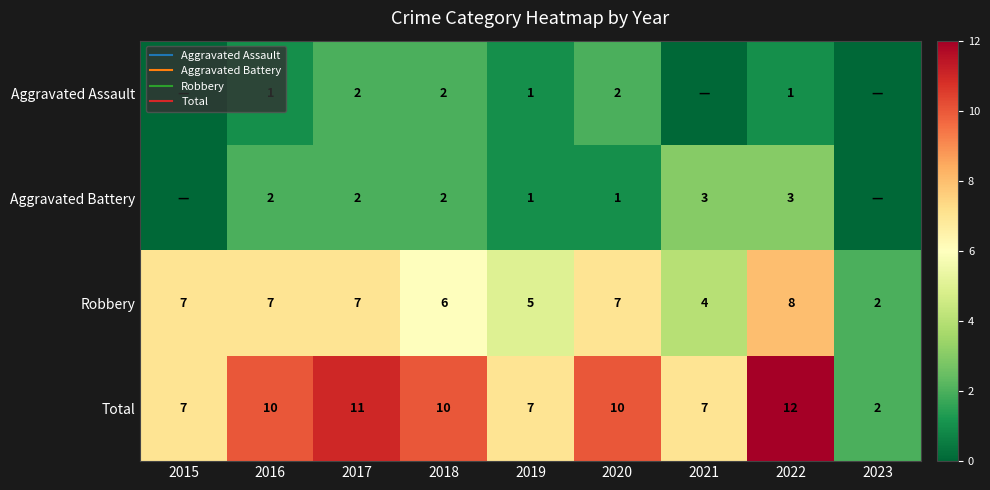

Rank the categories by Aggravated Assault value from highest to lowest.

2017, 2018, 2020, 2016, 2019, 2022, 2015, 2021, 2023